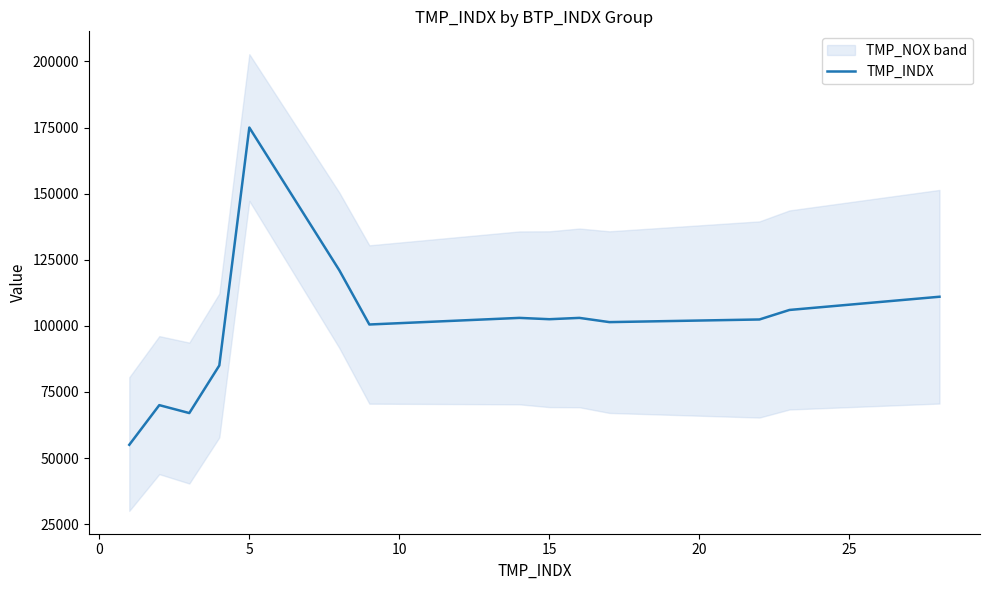

What is the lowest value of the TMP_INDX series?

55000